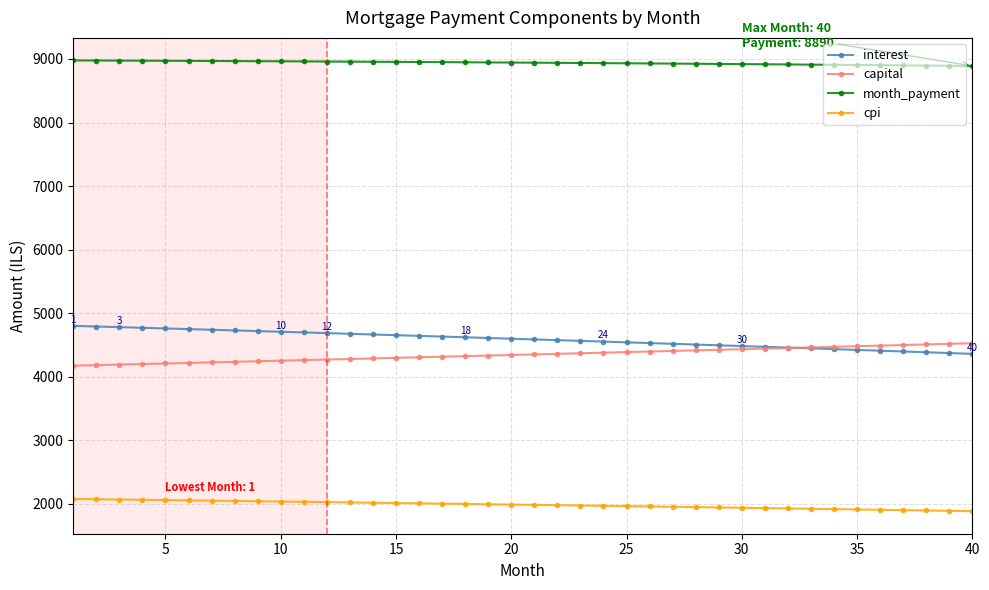

What is the value of the cpi point at the 19th from the left?

1995.8